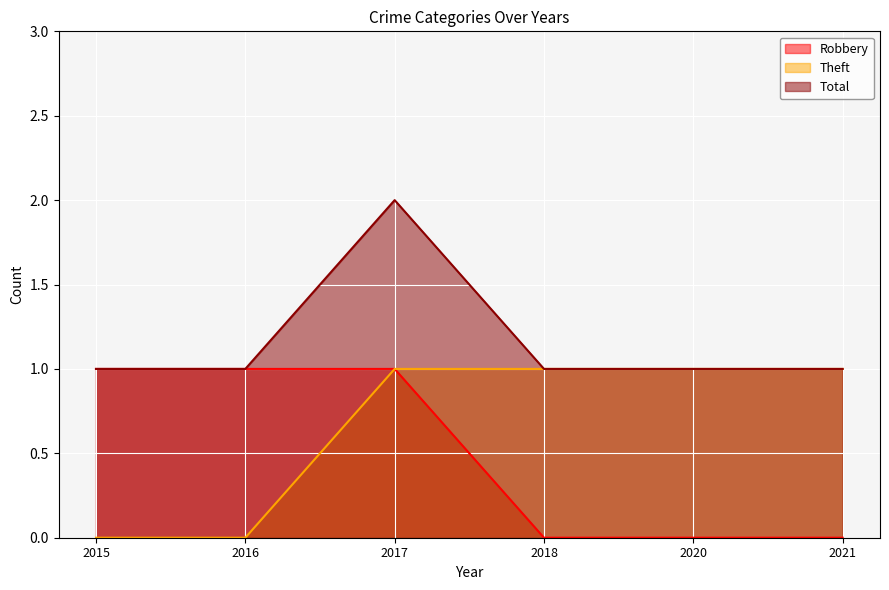

What are all the series names shown in the legend?

Robbery, Theft, Total